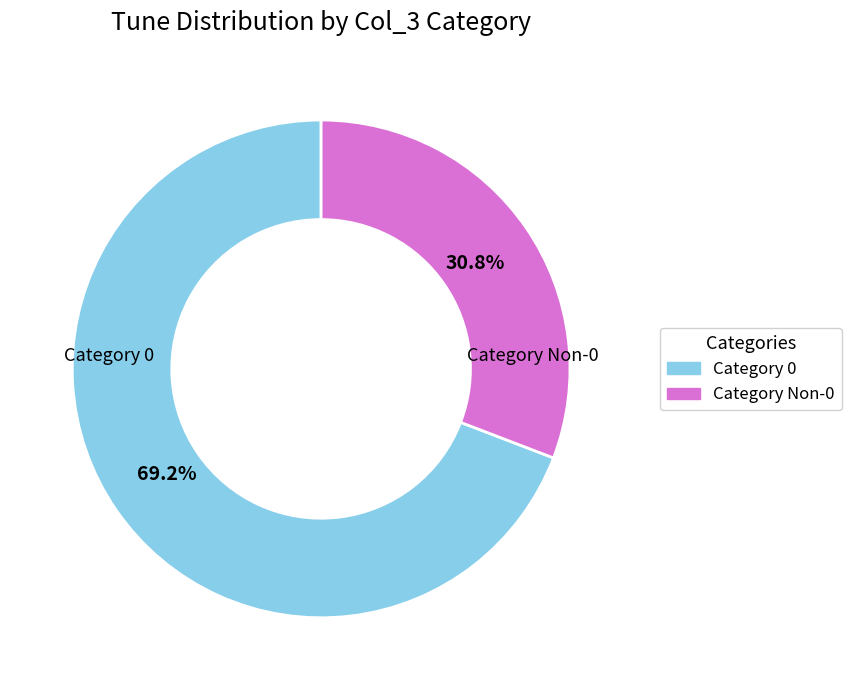

Does Category 0 represent more than half of the total?

Yes